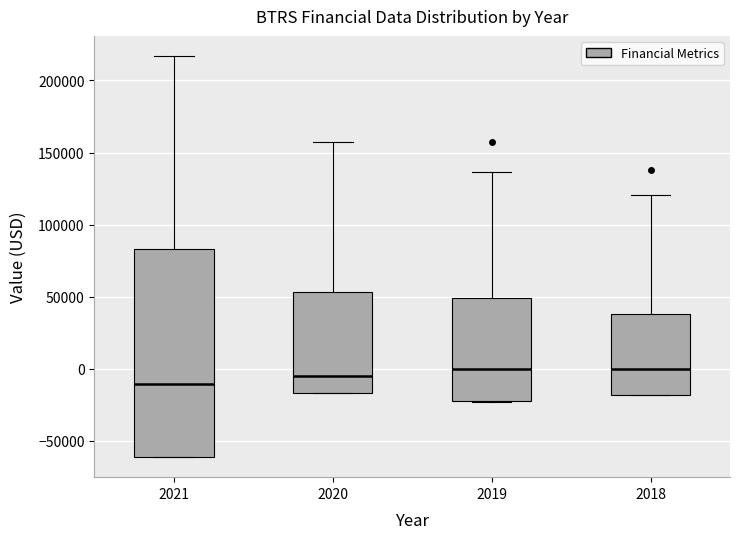

Reading left to right, transcribe this box plot: for each box, give where its median line is, the range the box spans, and where its two whiskers end, as read against the y-axis. The values are not printed on the chart, so give them approximately, as read against the axis.

2021: median -10000, box -60000 to 85000, whiskers -60000 to 215000
2020: median -5000, box -15000 to 55000, whiskers -15000 to 155000
2019: median 0, box -25000 to 50000, whiskers -25000 to 135000
2018: median 0, box -20000 to 40000, whiskers -20000 to 120000